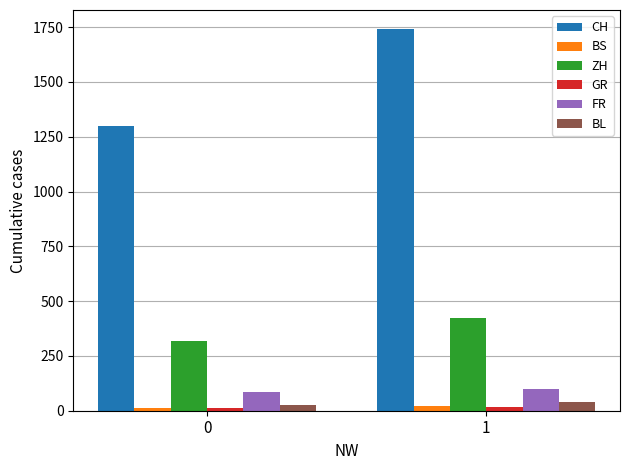

What is the minimum value for CH?

1300.2